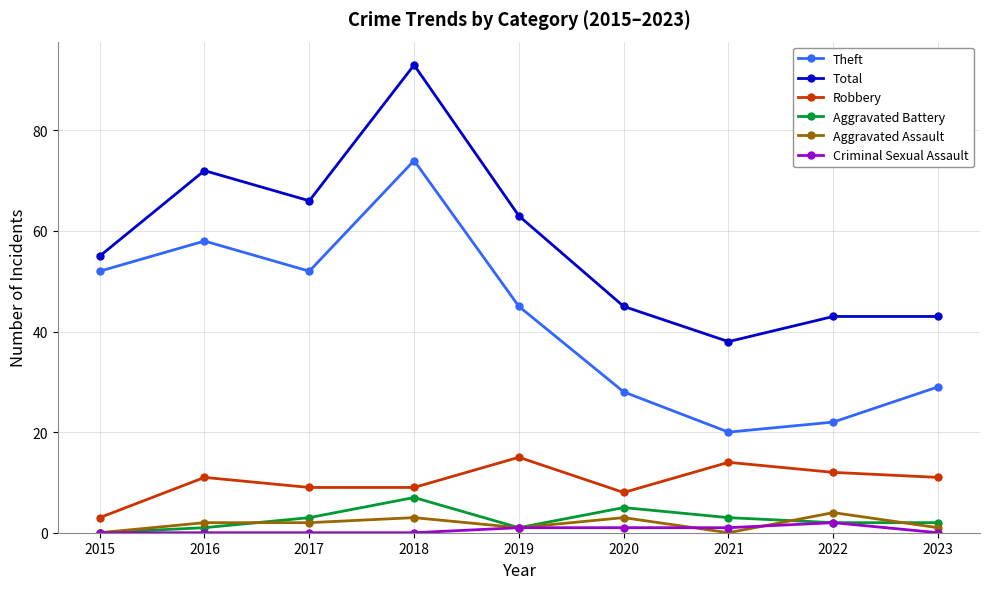

Reading right to left, extract all data points from this chart.

Theft: 29	22	20	28	45	74	52	58	52
Total: 43	43	38	45	63	93	66	72	55
Robbery: 11	12	14	8	15	9	9	11	3
Aggravated Battery: 2	2	3	5	1	7	3	1	0
Aggravated Assault: 1	4	0	3	1	3	2	2	0
Criminal Sexual Assault: 0	2	1	1	1	0	0	0	0